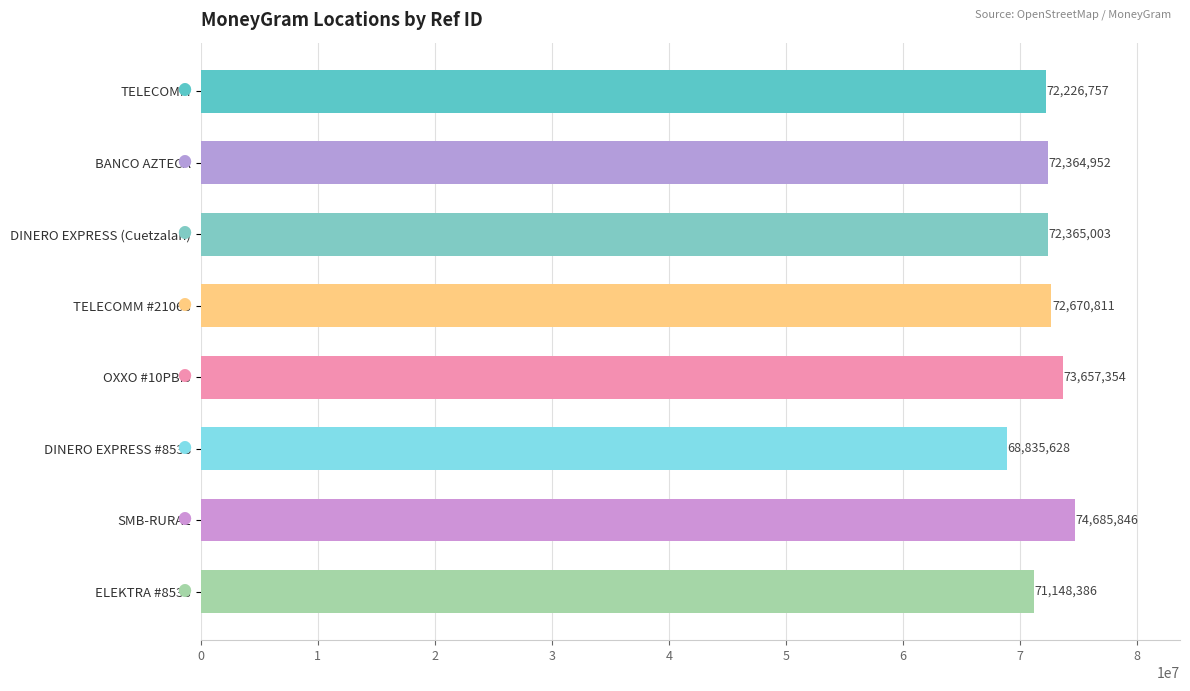

What is the greatest value displayed?

74685846